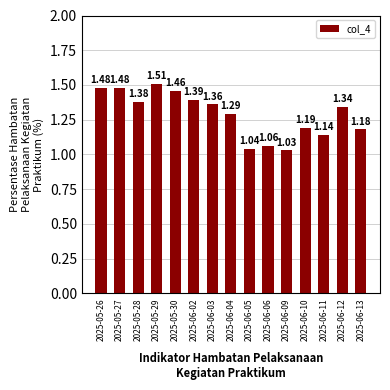

Approximately how many times larger is the value at 2025-06-04 compared to 2025-05-26?

0.9